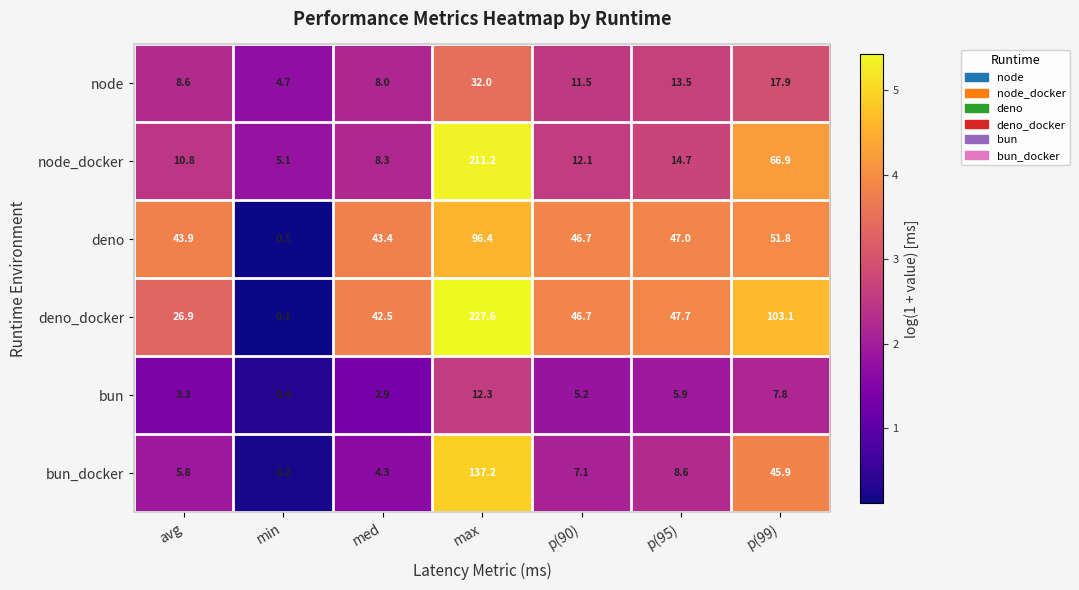

At how many categories does at least one series exceed 0?

7